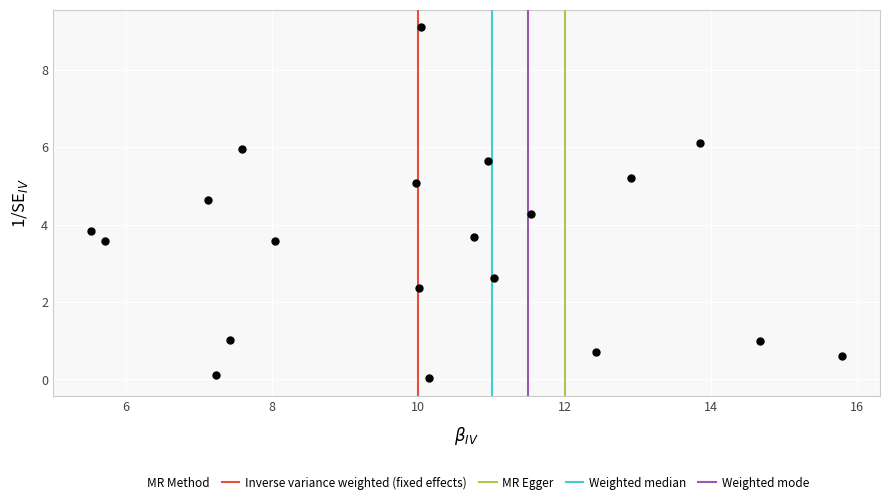

What Y value in the scatter plot is closest to 4?

3.8